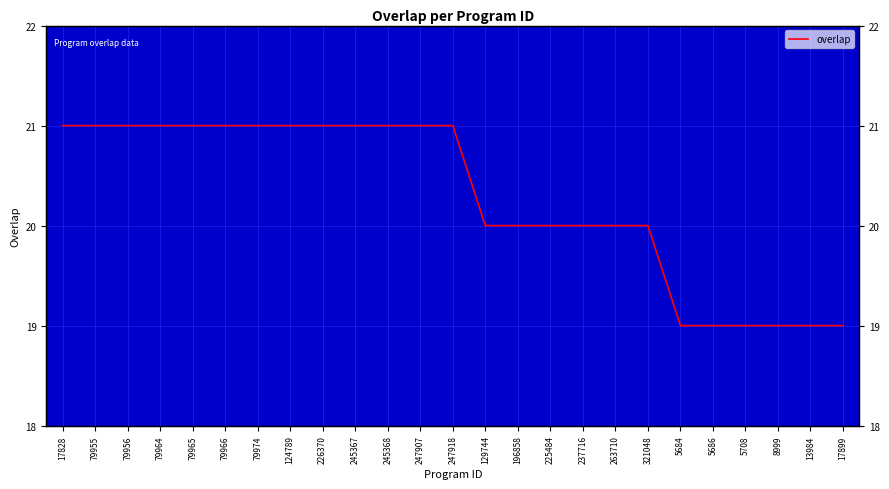

Reading right to left, what are all the values shown in this chart?

19	19	19	19	19	19	20	20	20	20	20	20	21	21	21	21	21	21	21	21	21	21	21	21	21